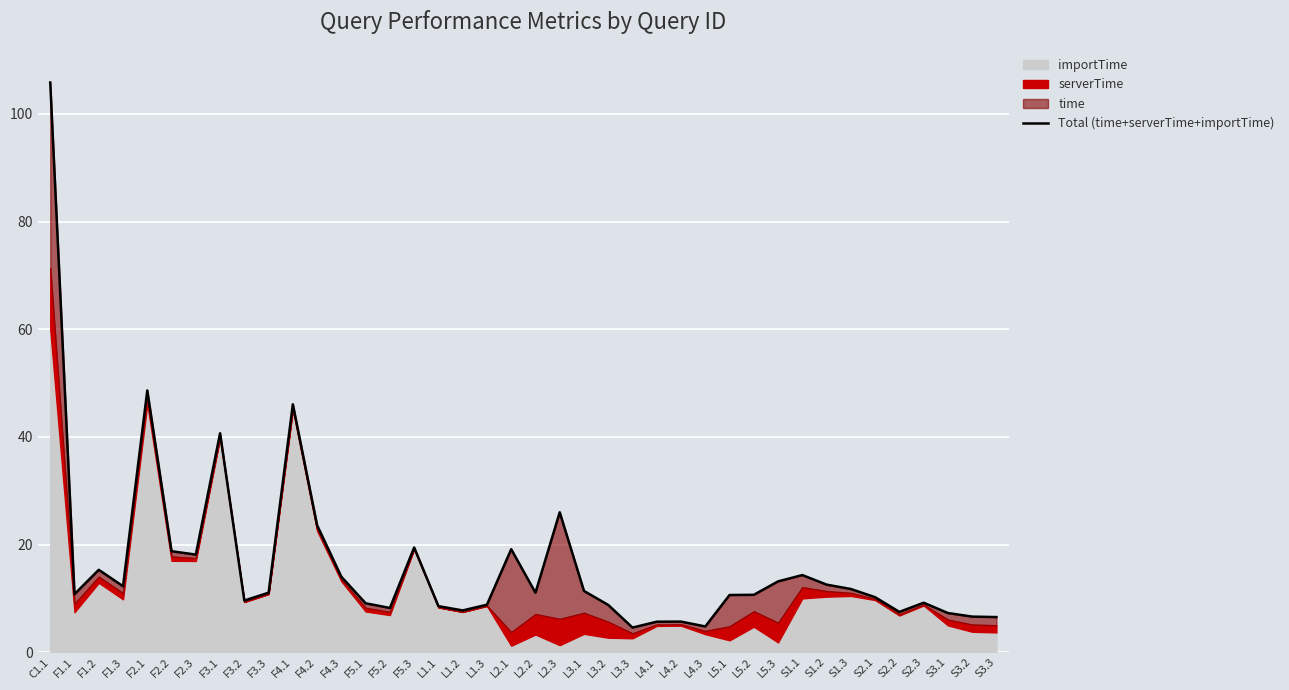

What position from the left is F3.1?

8